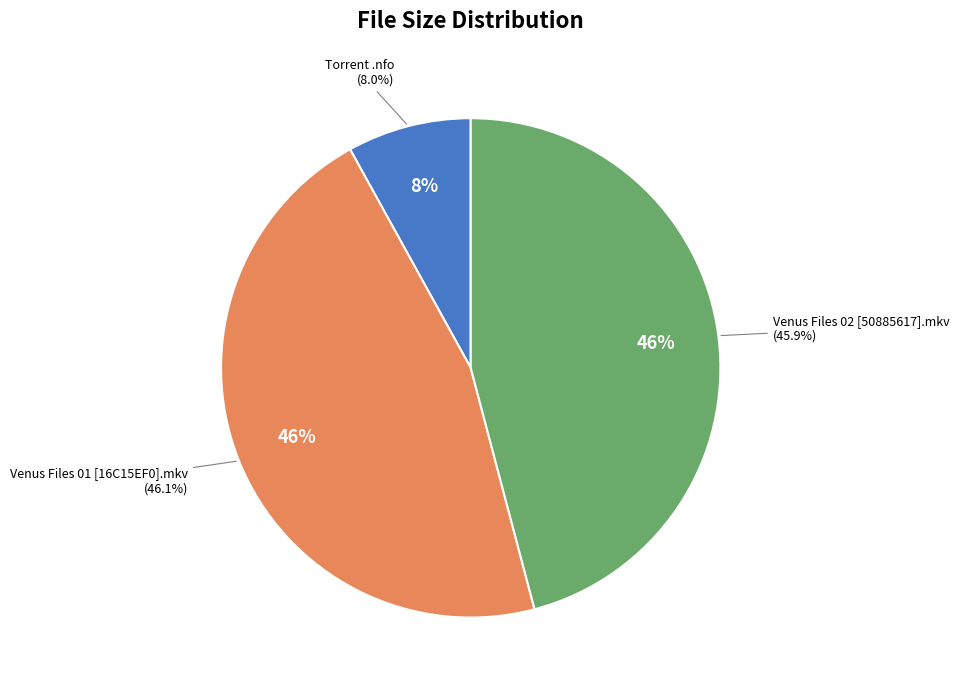

To the nearest percent, what percentage of the pie is Torrent downloaded from hqpdb.com.nfo?

8%